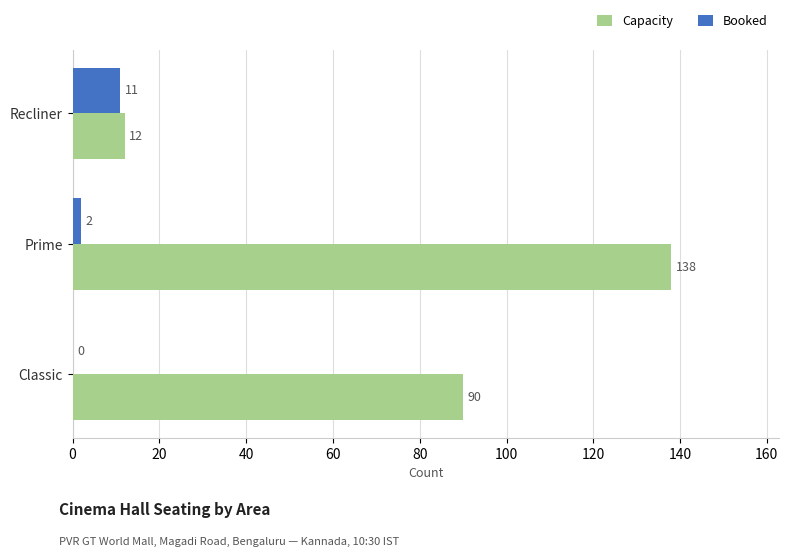

At which label does Capacity reach its peak?

Prime